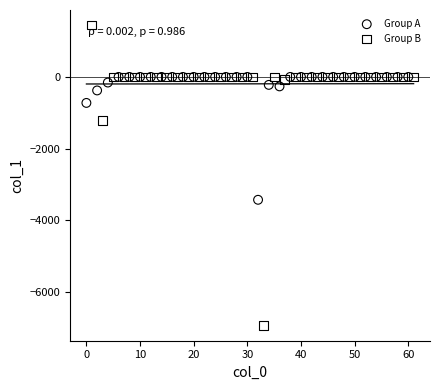

Which series contains the lowest Y value?

Group B